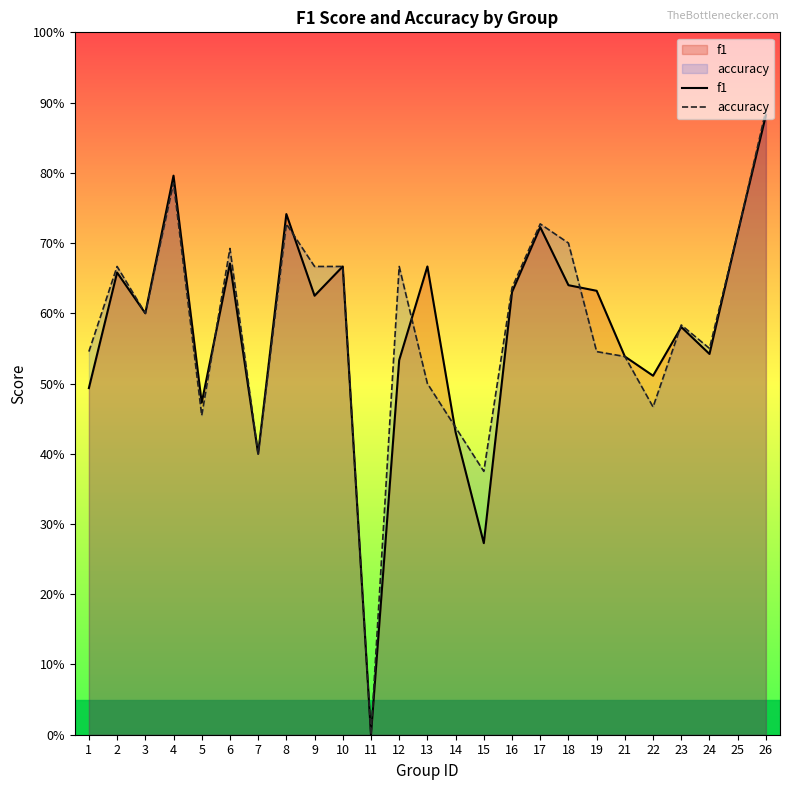

Count the f1 values in the range 0 to 1.

25